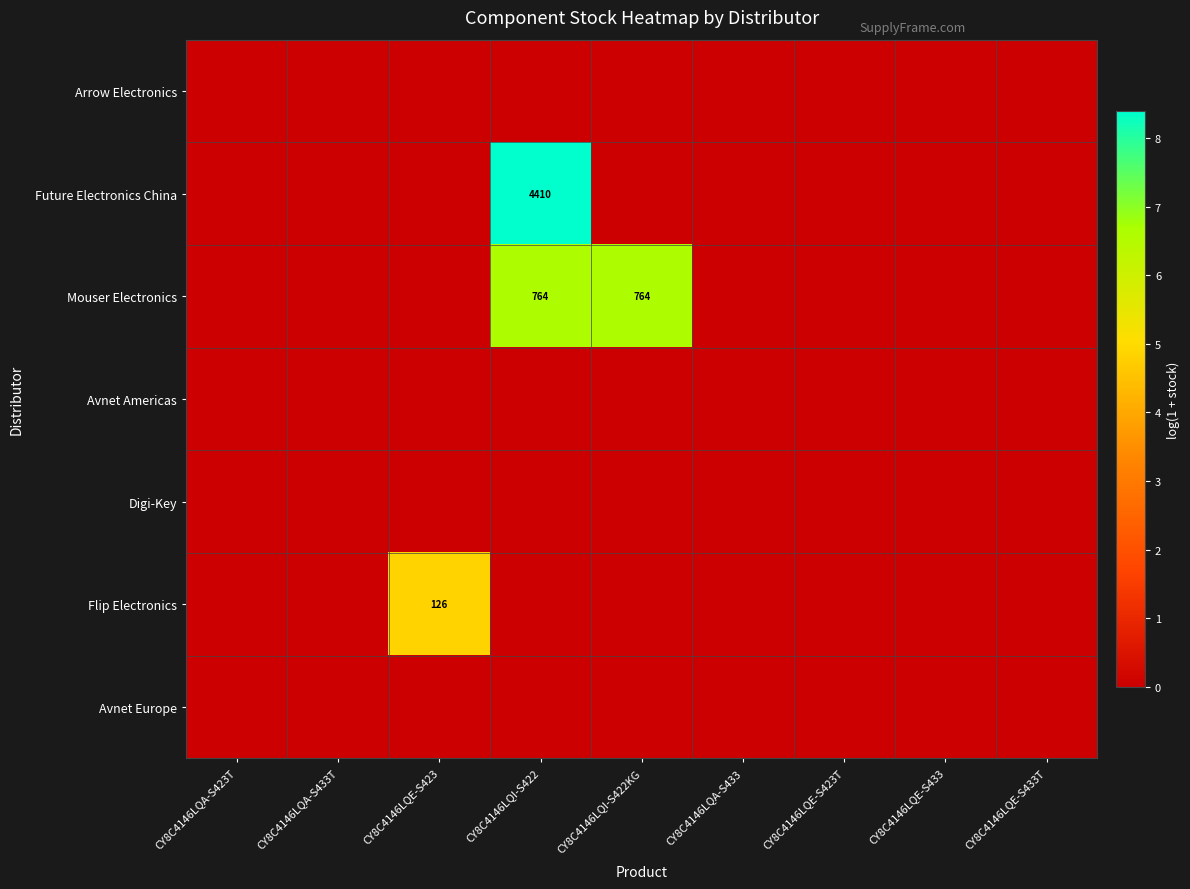

What is the difference between the maximum and minimum values in the Mouser Electronics series?

6.6